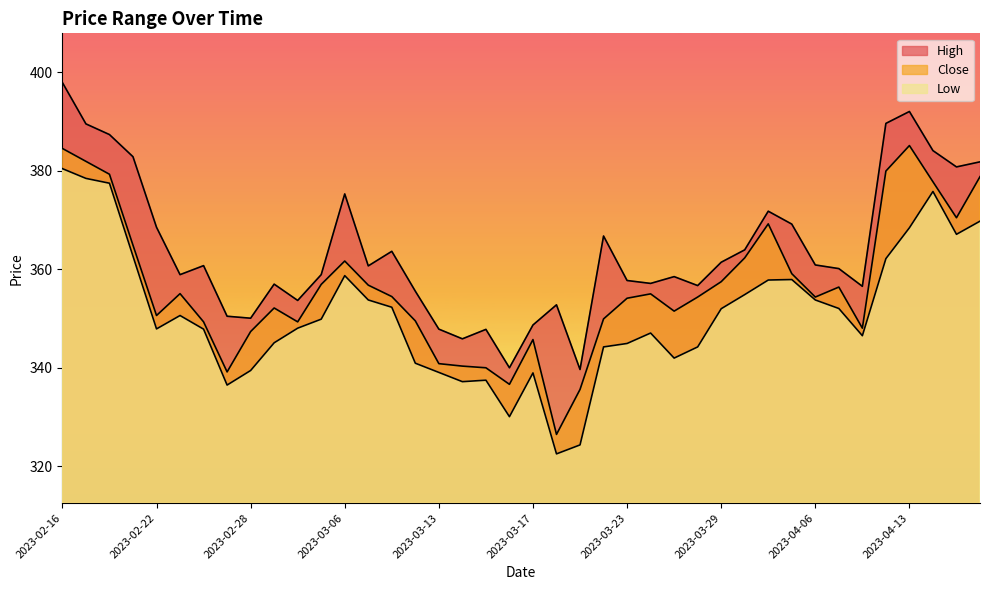

What is the spread (max minus min) of values at 2023-02-24?

12.9